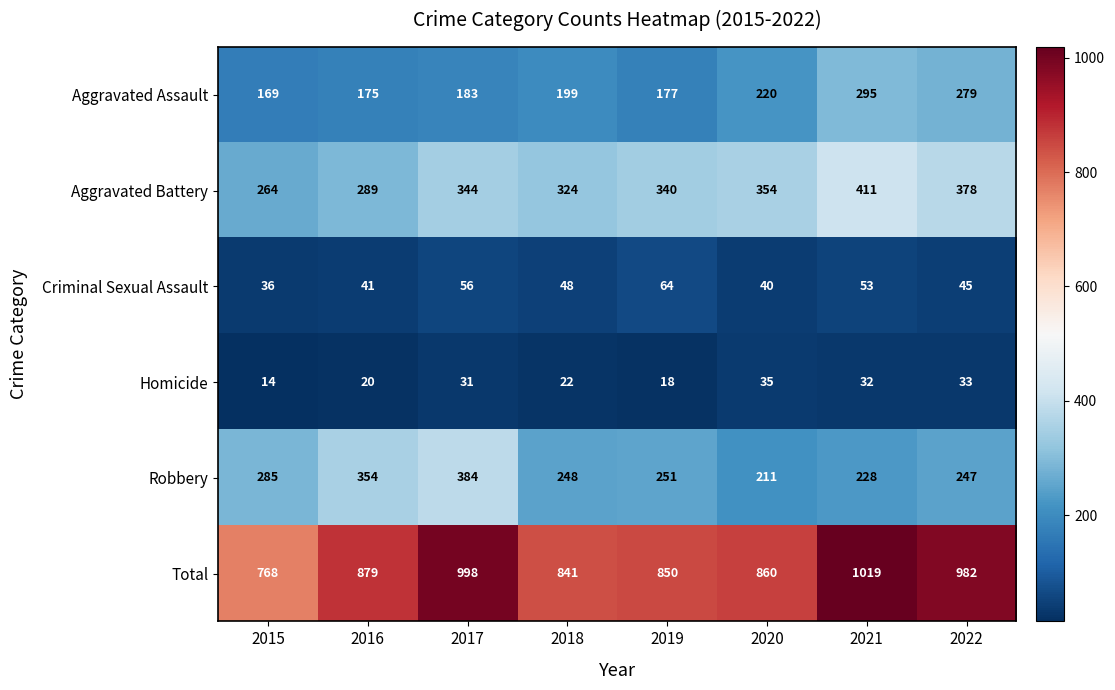

The Aggravated Assault series shows 64 at 2022. True or false?

False